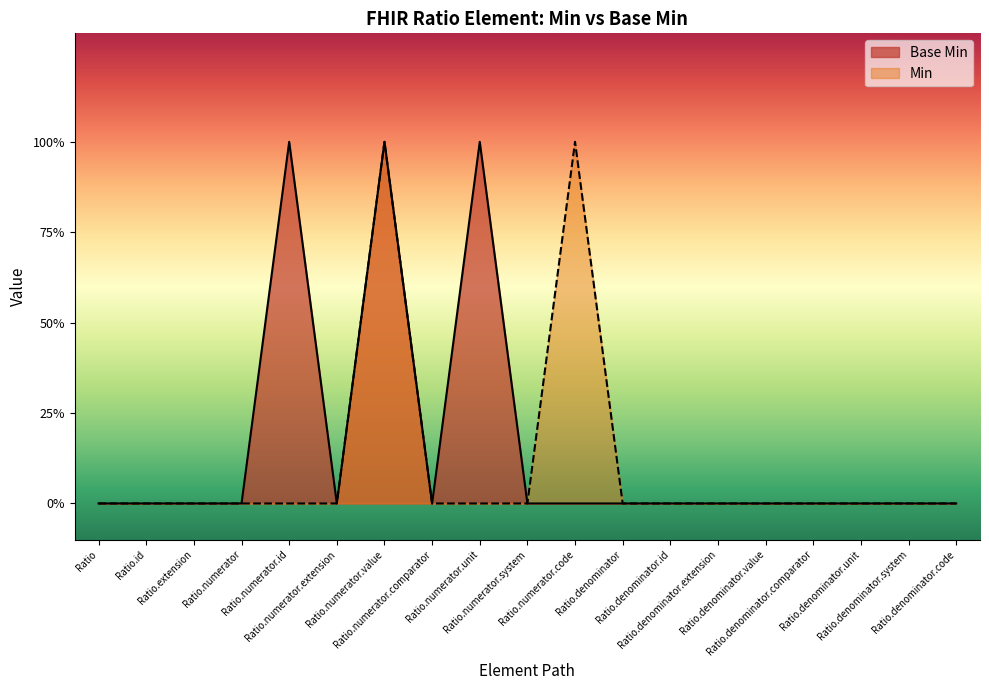

What position from the right is Ratio.denominator.unit?

3